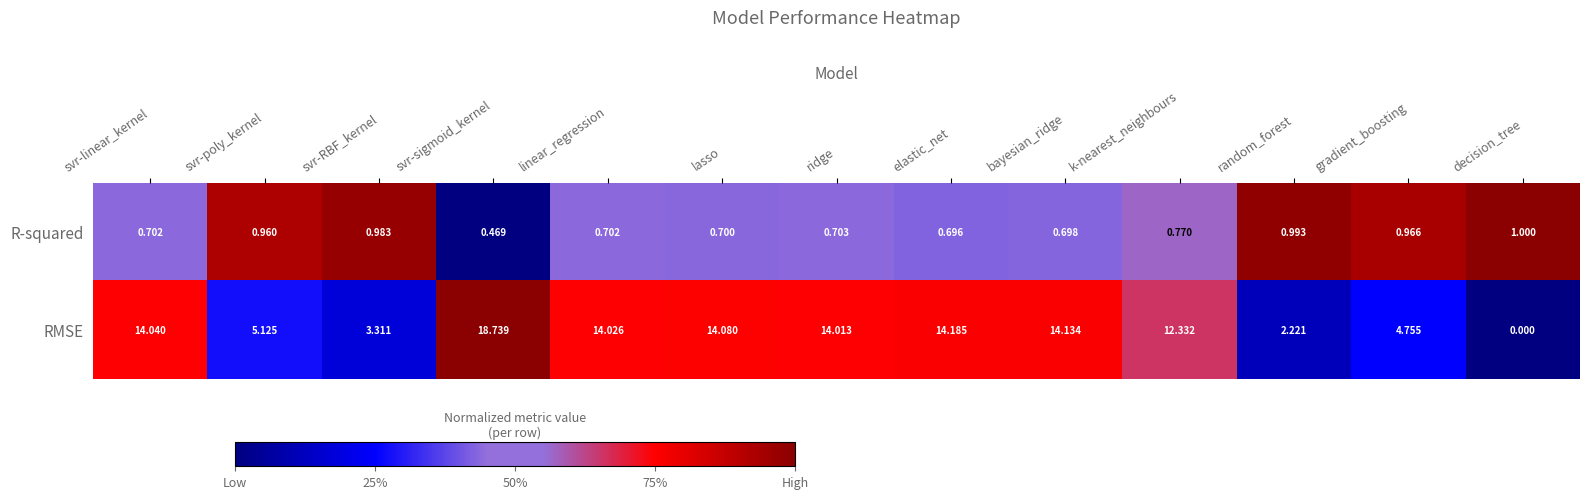

Rank the series by their maximum value, from highest to lowest.

RMSE, R-squared